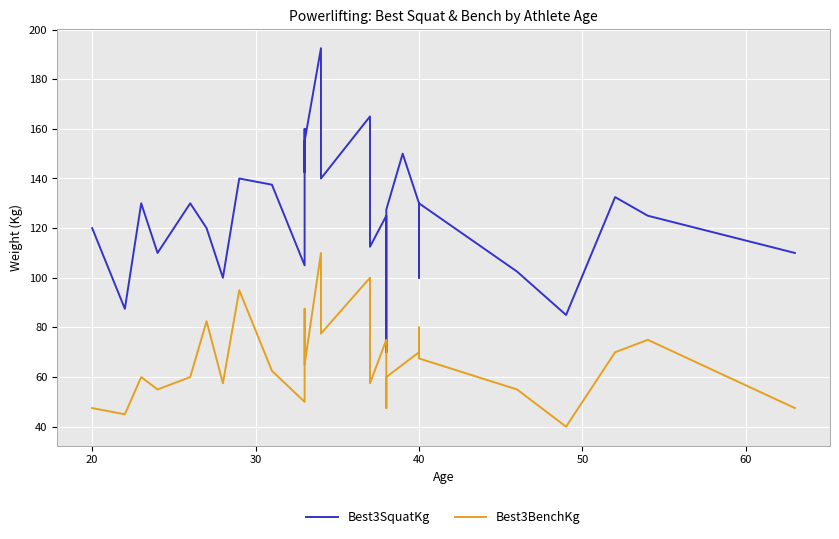

True or false: Best3SquatKg and Best3BenchKg cross at least once.

False